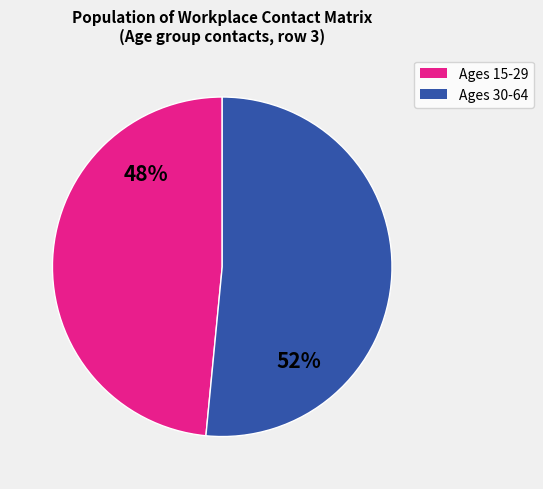

Is there any slice that represents more than half of the pie?

Yes